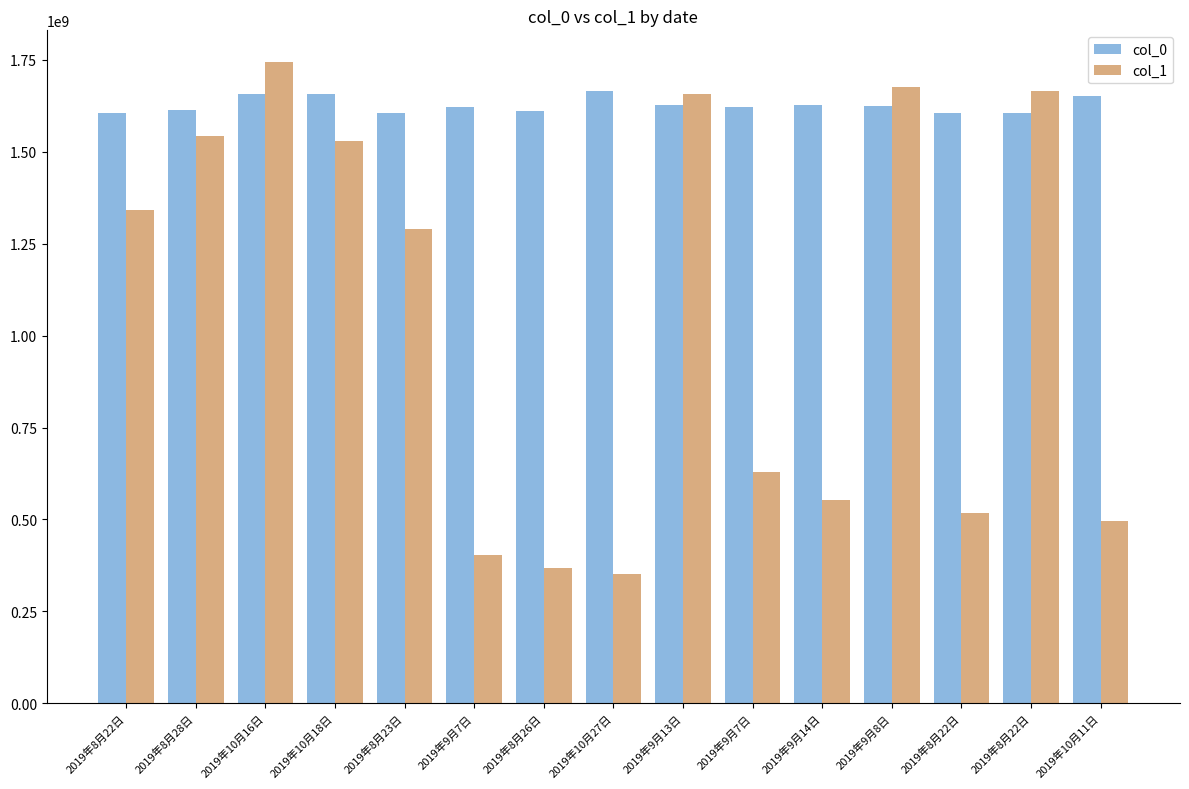

What is the sum of all col_0 values?

24399574400